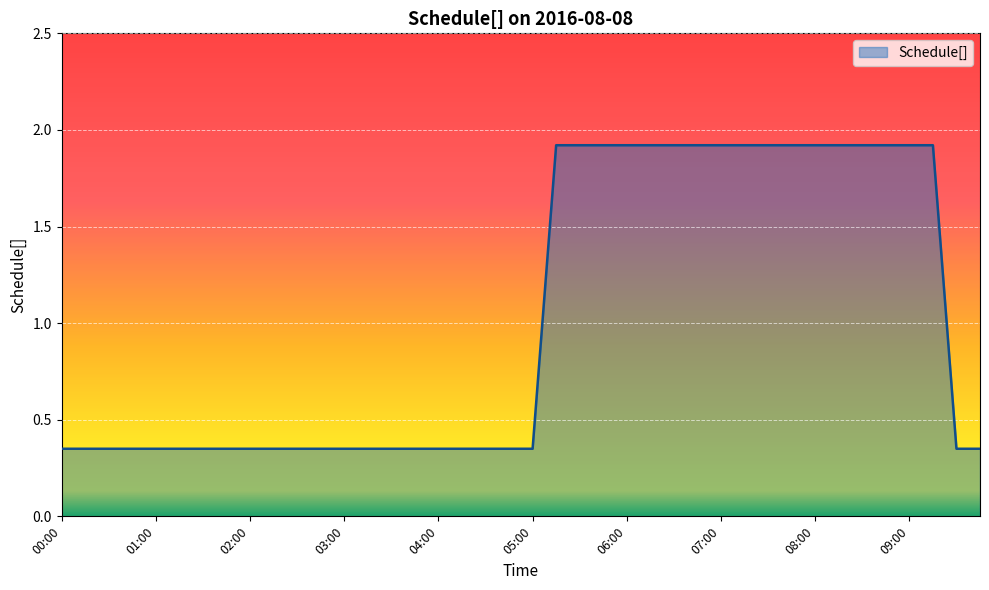

Does the chart display data point markers on the line(s)?

No